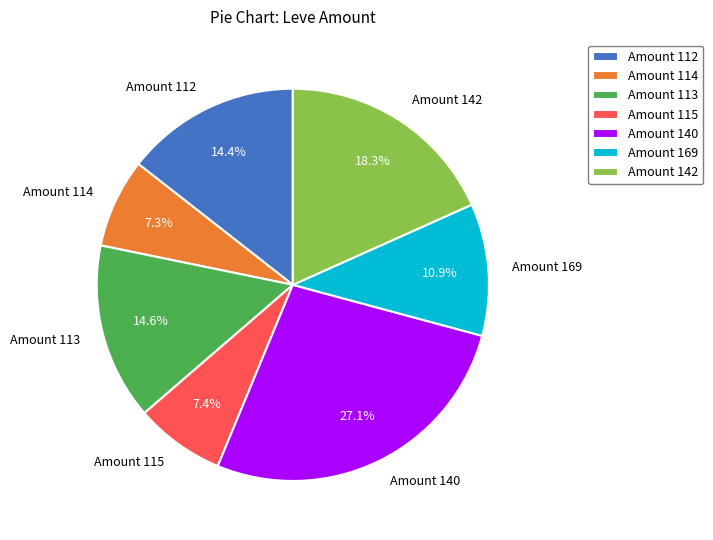

Which has a higher value, Amount 114 or Amount 140?

Amount 140